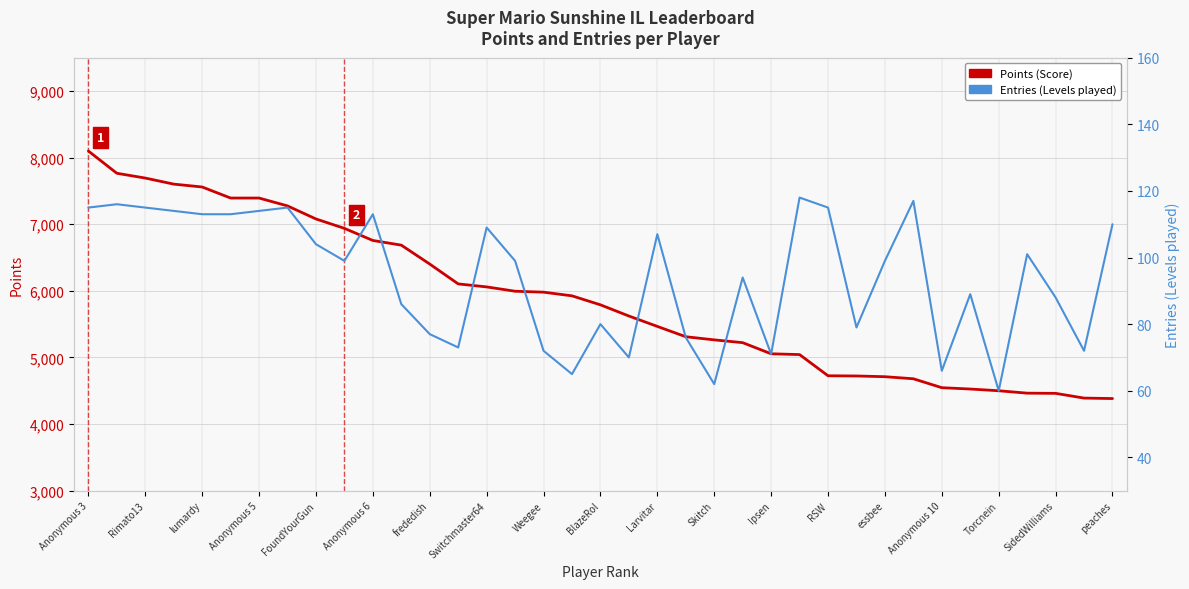

Where does the Points (Score) series first go above 5790?

Anonymous 3